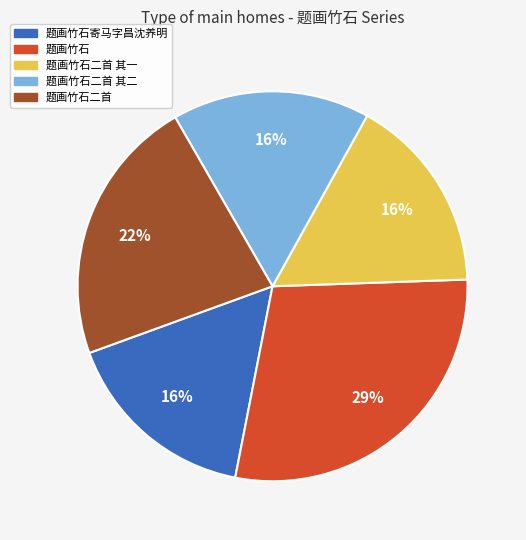

Which category has the biggest portion of the pie?

题画竹石